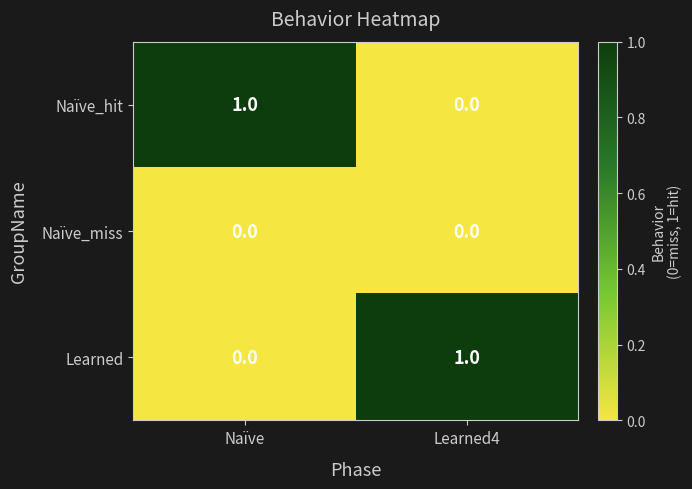

What is the difference between the highest and lowest values at Naïve?

1